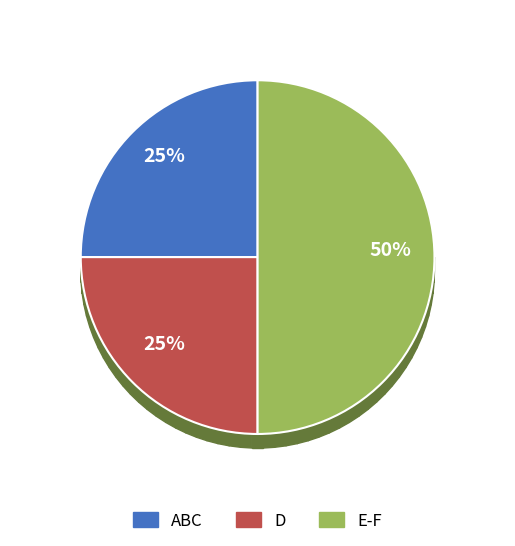

Does 3 represent more than half of the total?

No